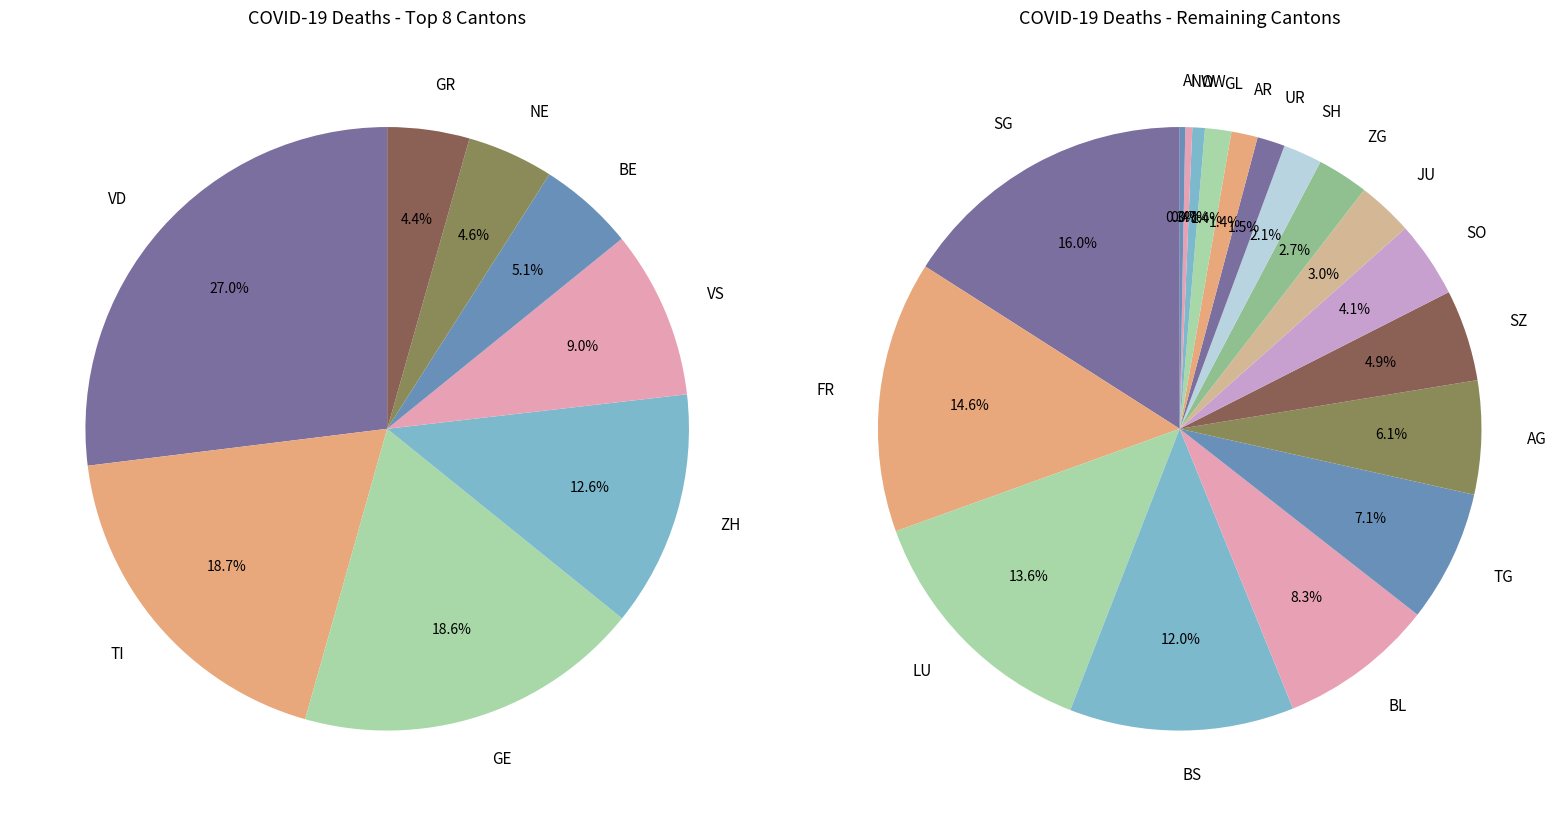

Which has a higher value, ZG or VS?

VS